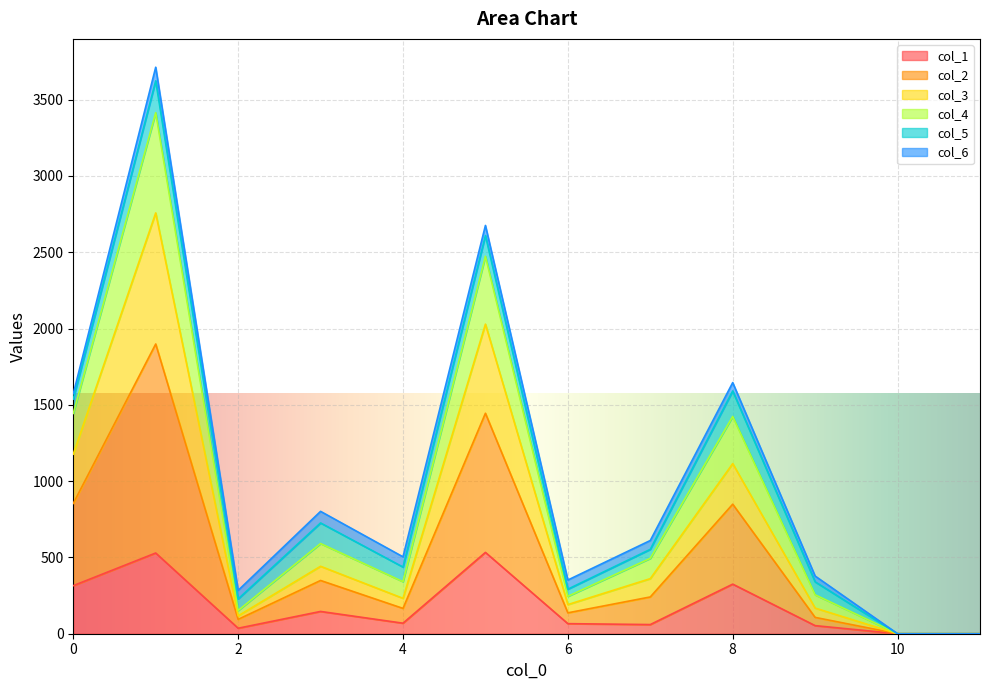

At how many categories does at least one series exceed 1181?

4